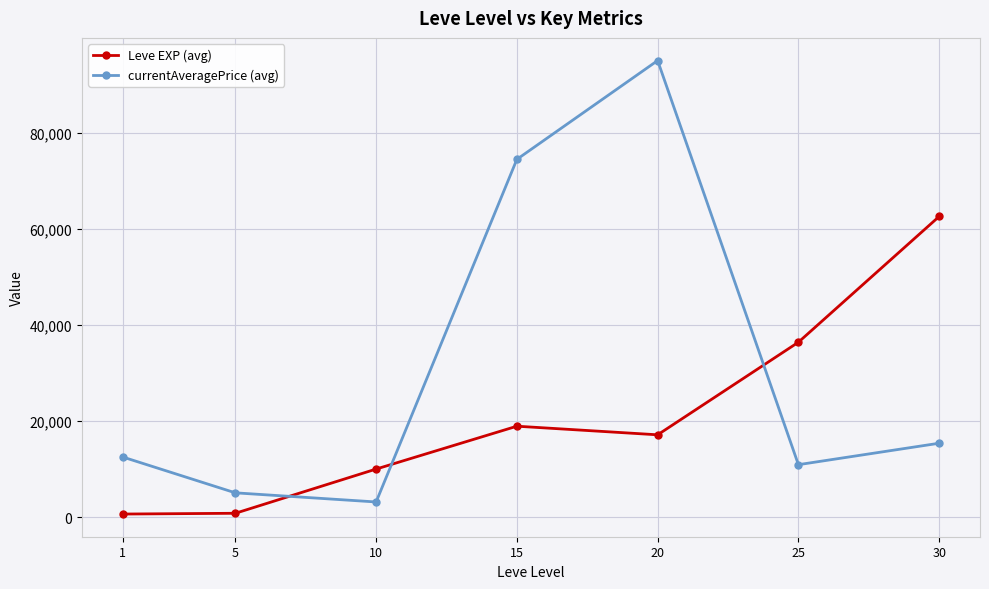

Between 15 and 30, which series saw the biggest shift?

currentAveragePrice (avg)